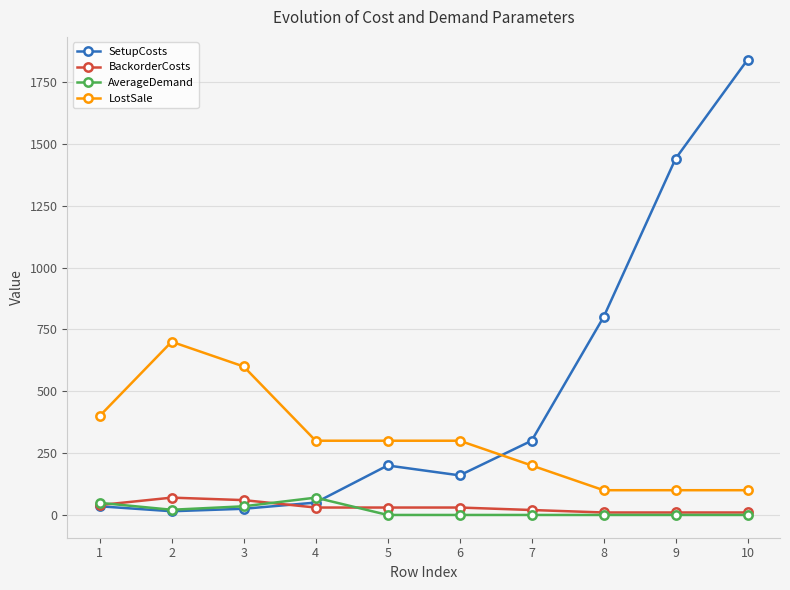

What is the value of the LostSale point at the 8th from the left?

100